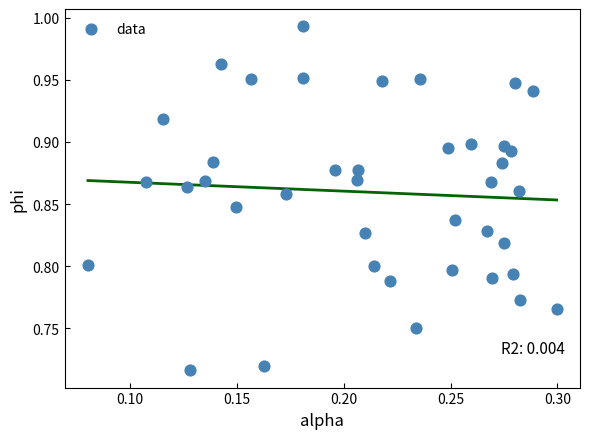

What is the range of Y values (max minus min)?

0.3